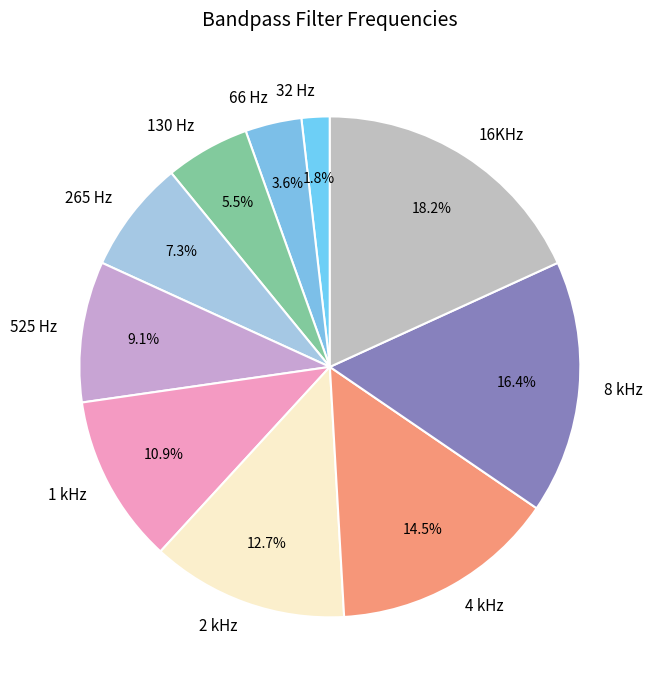

To the nearest percent, what is the combined percentage of 32 Hz and 66 Hz?

5%